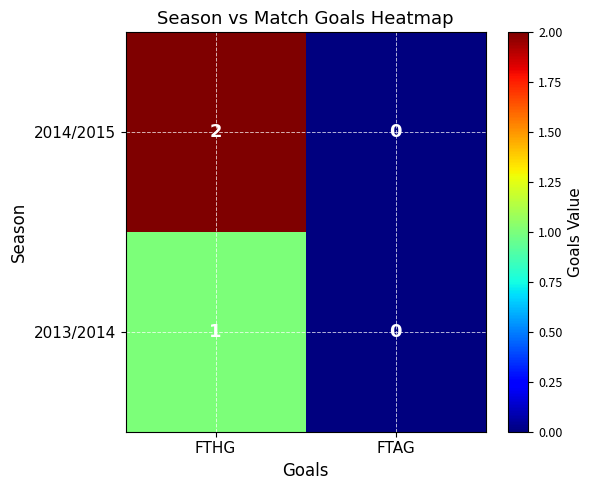

The value of 2013/2014 at FTAG is 0. True or false?

True